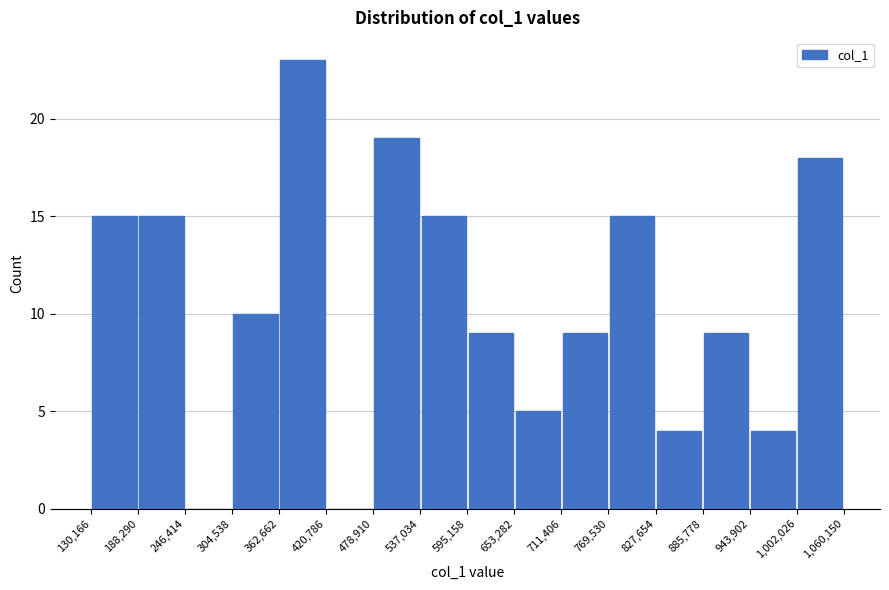

Reading left to right, list every bar in this chart as the range it spans on the x-axis followed by its height. The values are not printed on the chart, so give them approximately, as read against the axis.

130,166 to 188,290: 15
188,290 to 246,414: 15
246,414 to 304,538: 0
304,538 to 362,662: 10
362,662 to 420,786: 23
420,786 to 478,910: 0
478,910 to 537,034: 19
537,034 to 595,158: 15
595,158 to 653,282: 9
653,282 to 711,406: 5
711,406 to 769,530: 9
769,530 to 827,654: 15
827,654 to 885,778: 4
885,778 to 943,902: 9
943,902 to 1,002,026: 4
1,002,026 to 1,060,150: 18